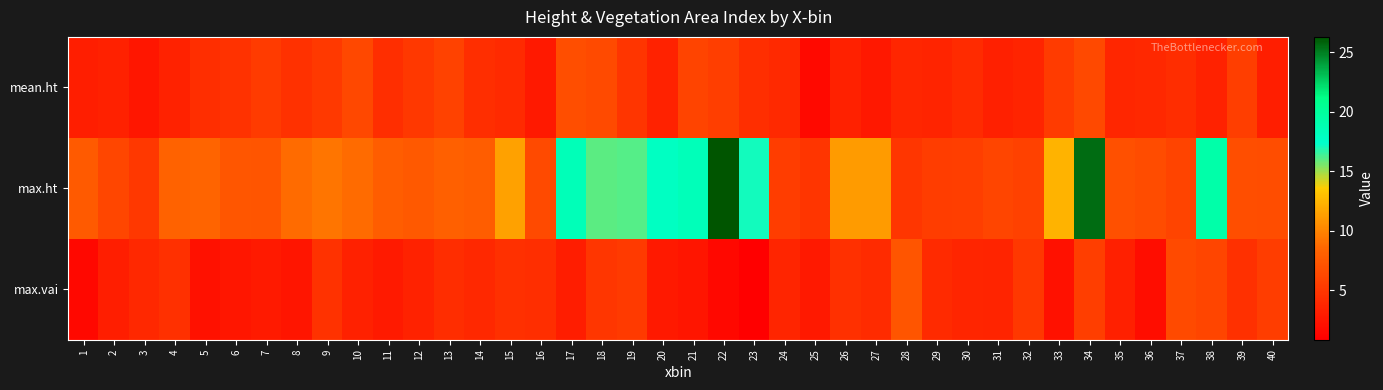

What is the total value across all series at 26?

19.1